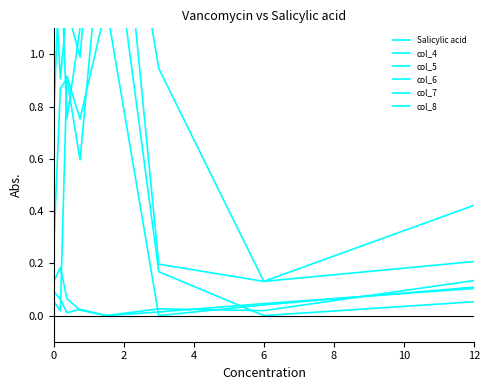

What are all the series names shown in the legend?

Salicylic acid, col_4, col_5, col_6, col_7, col_8